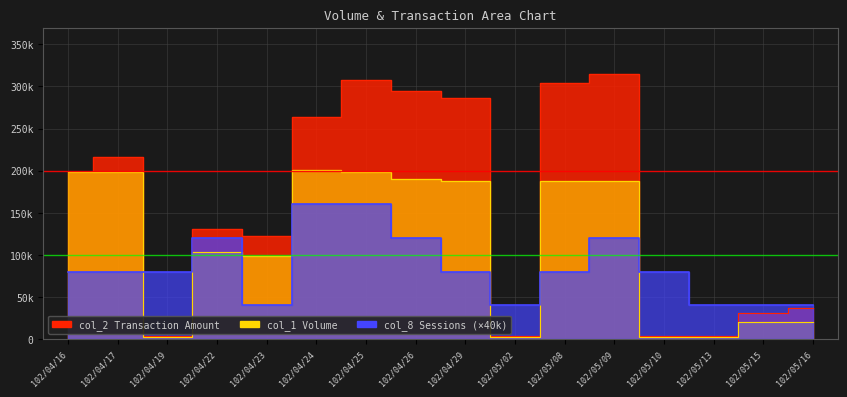

What is the average value of the col_2 series?

157528